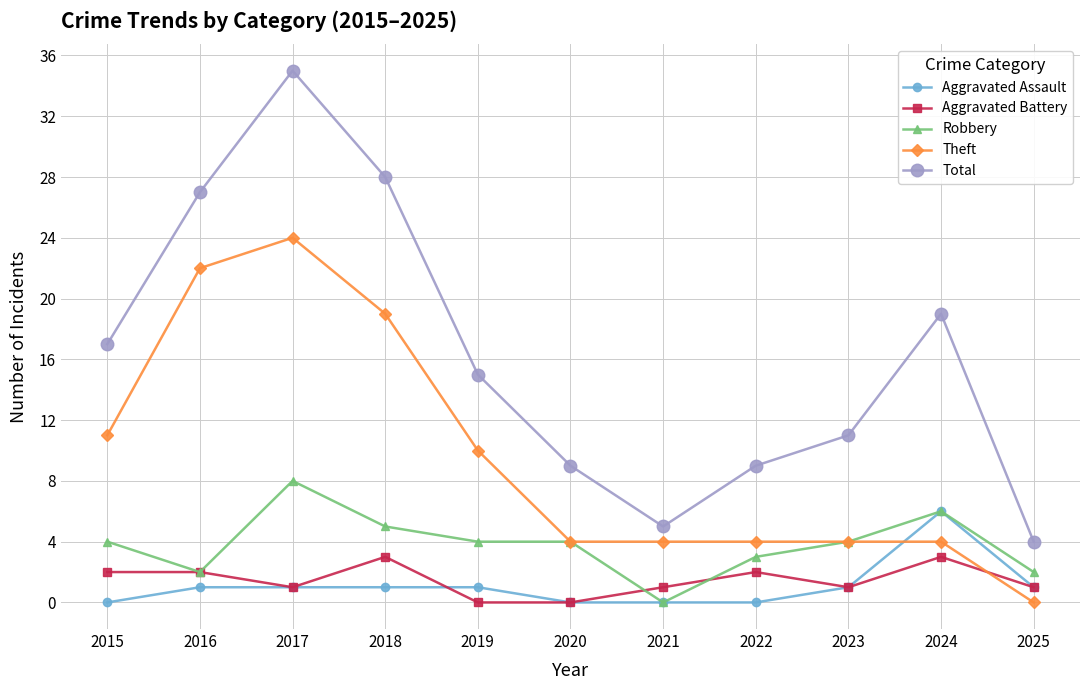

What is the maximum value shown in the chart?

35